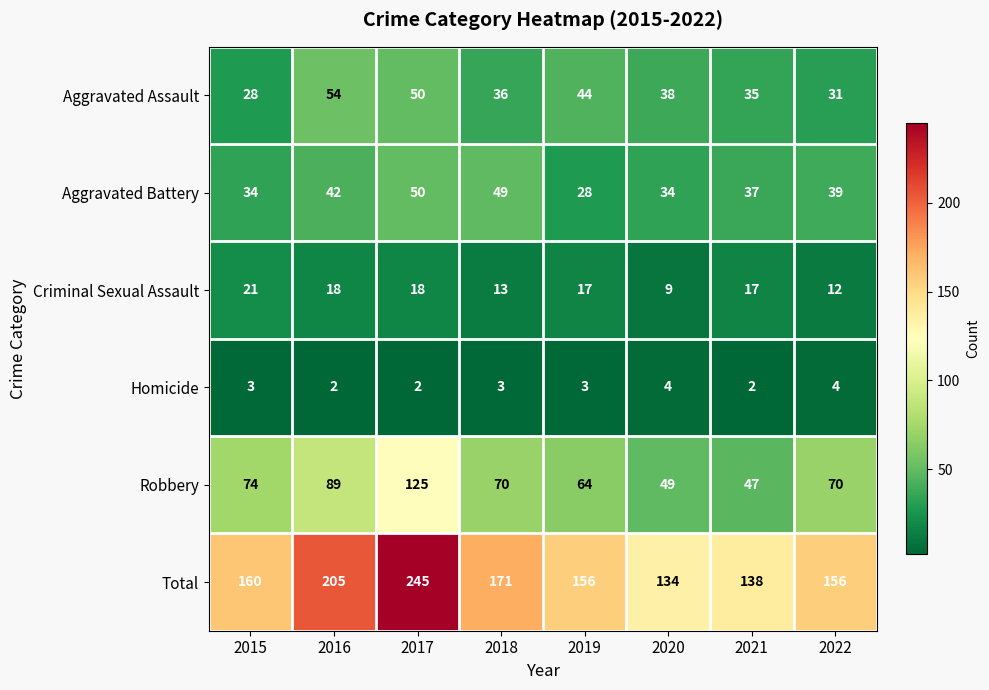

Read the Aggravated Battery value at 2019, to the nearest 5.

30